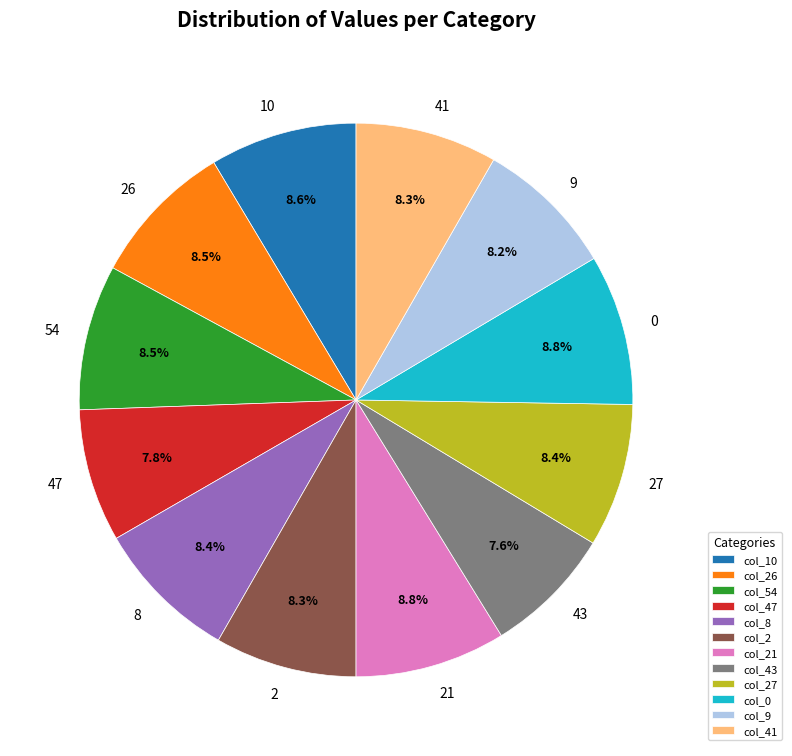

Do 2 and 8 together represent more than half of the pie?

No